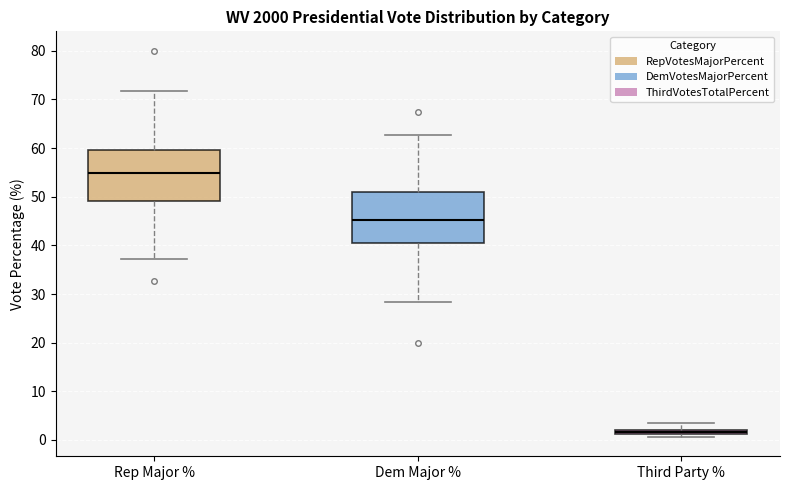

Which box's median line is the highest?

Rep Major %